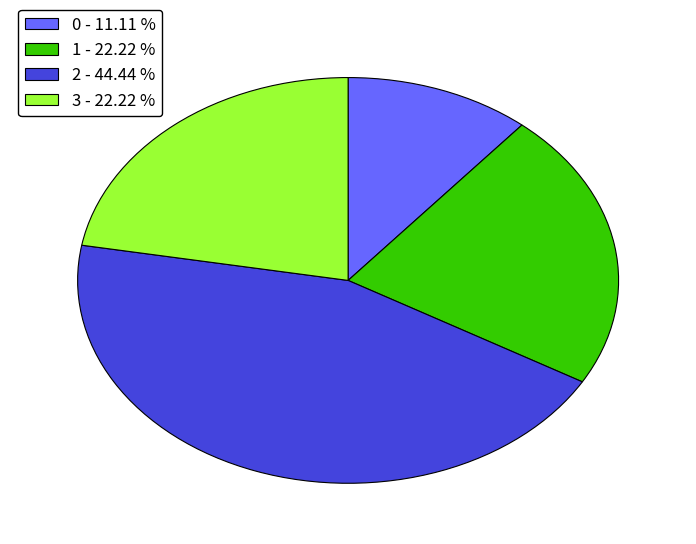

Combined, do 1 - 22.22 % and 2 - 44.44 % account for over 50%?

Yes